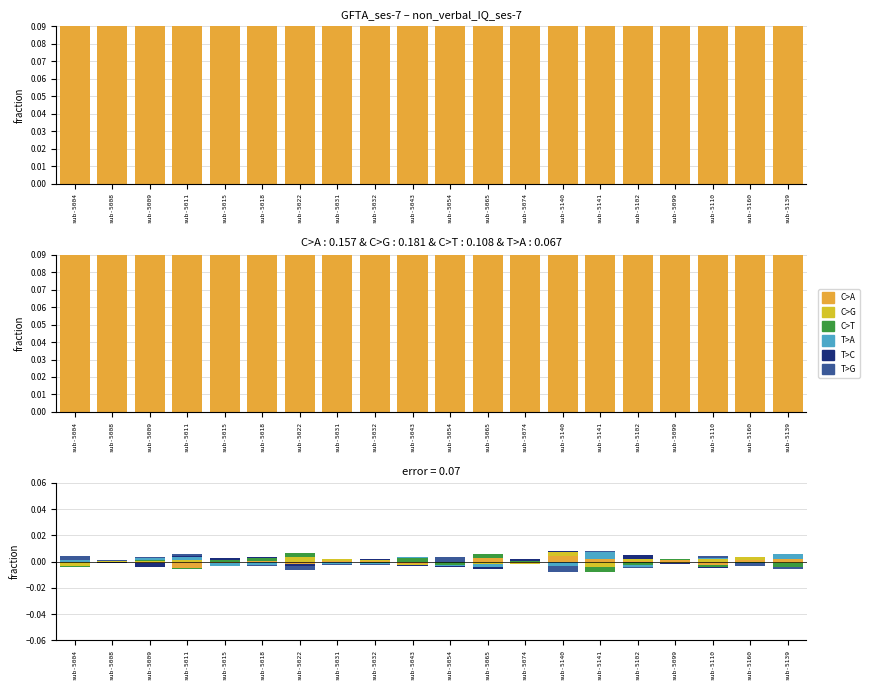

Which category has the lowest value in the C>A series?

sub-5004